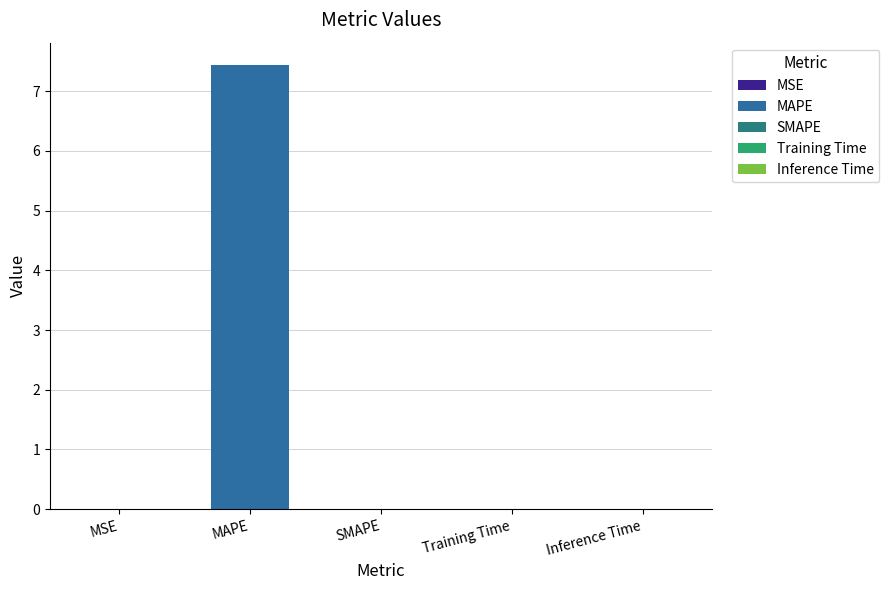

The chart shows a value of 7.4 at MAPE. True or false?

True